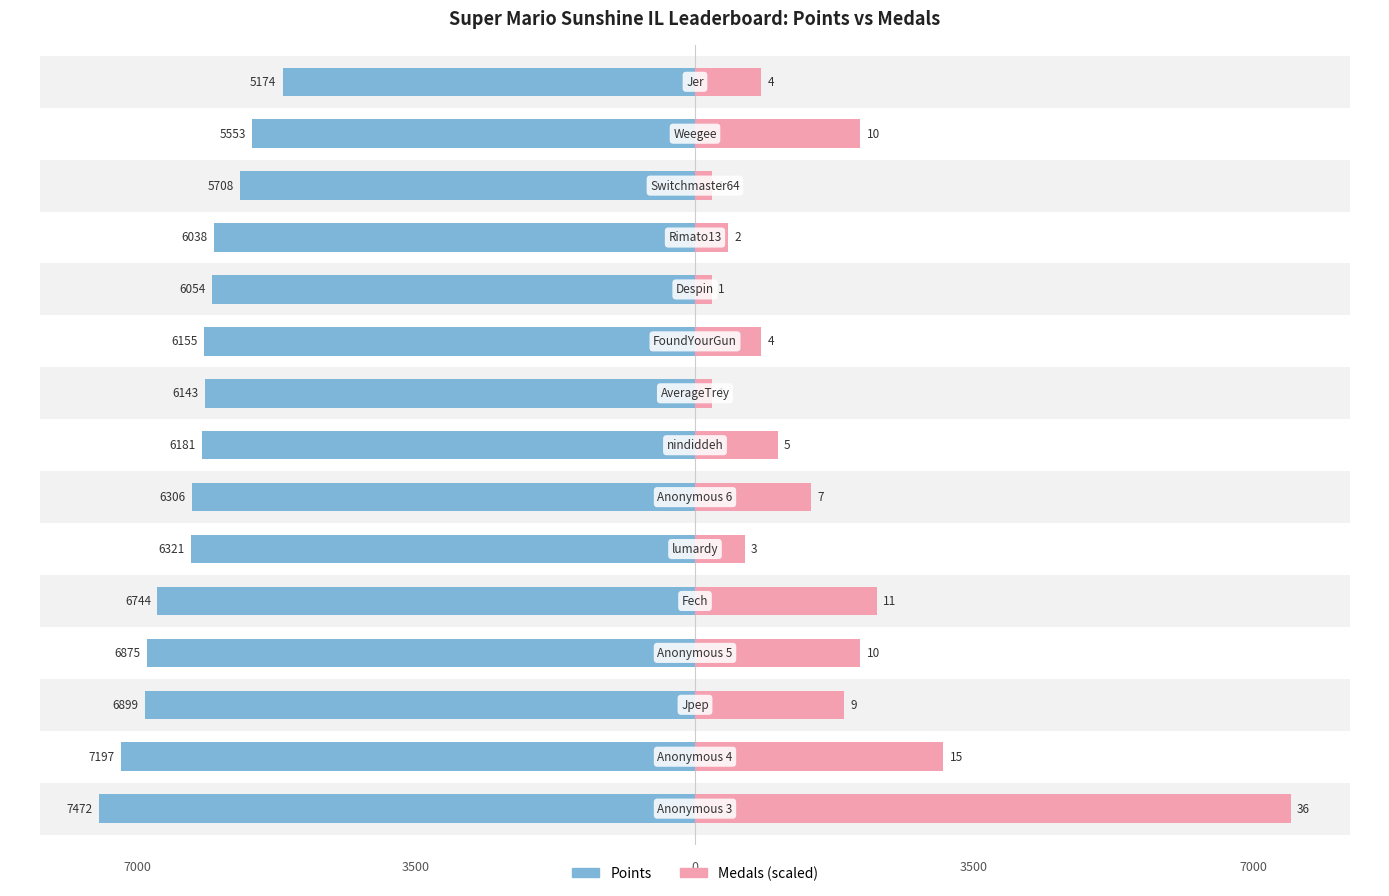

Which series changed the most between 2 and 3?

Medals